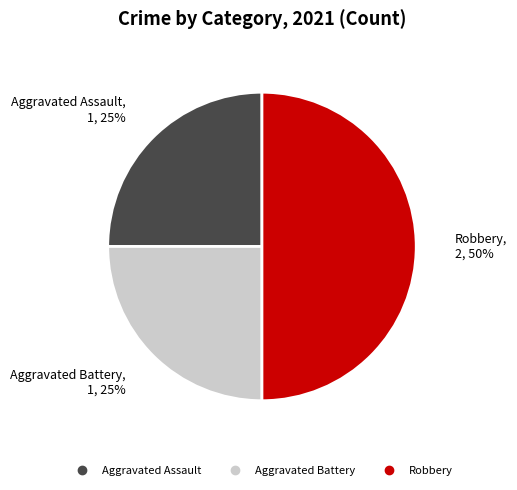

To the nearest percent, what is the average slice percentage?

33%